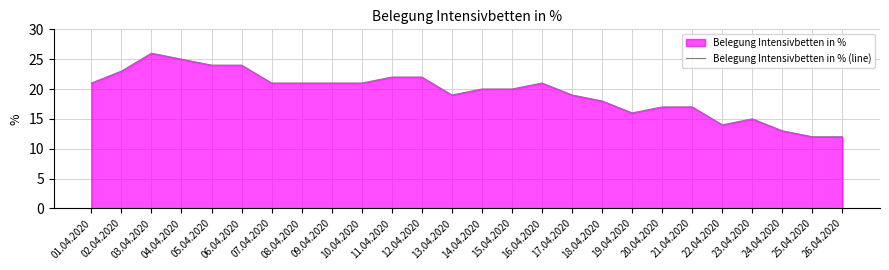

What is the value of the 25th point from the left?

12